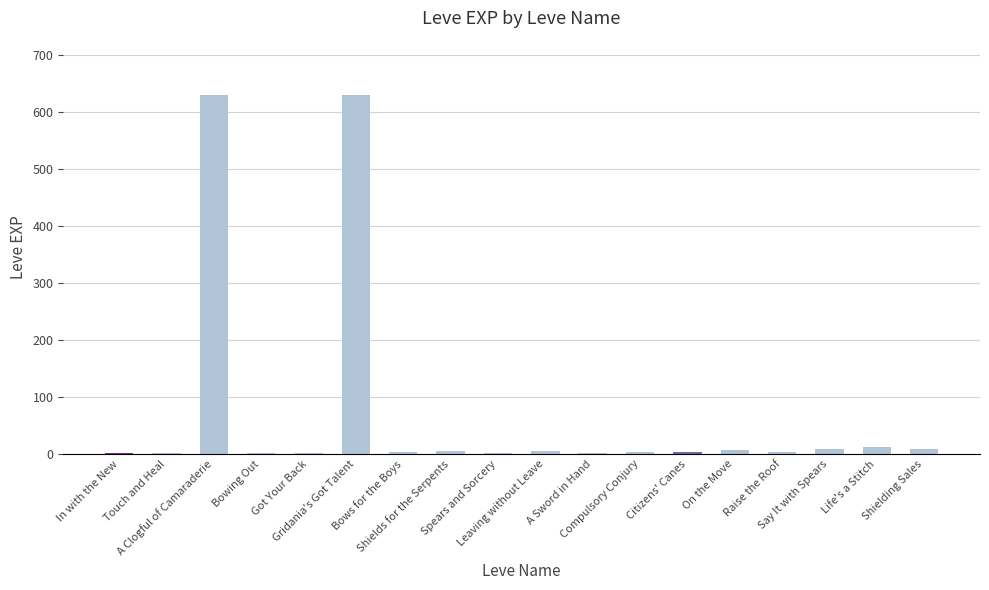

What is the sum of all values?

1331